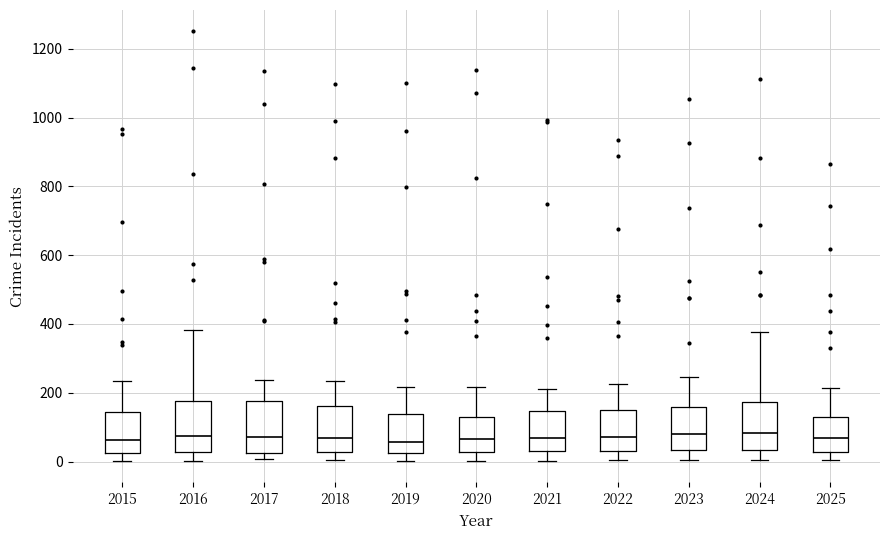

Where is the lower edge of the box at x = 2016 on the y-axis? The values are not printed on the chart, so give them approximately, as read against the axis.

20